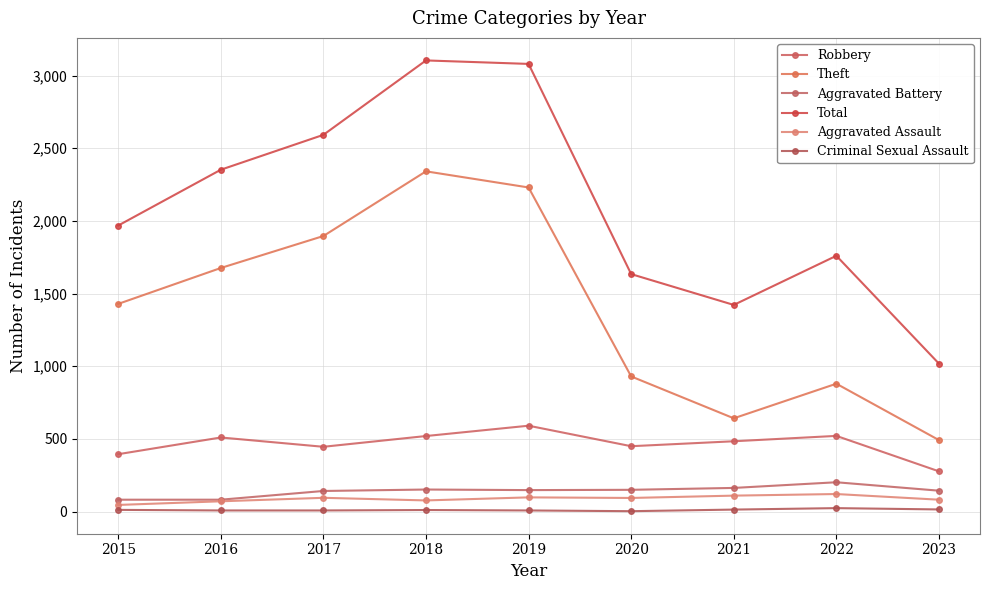

How many lines are shown in the chart?

6